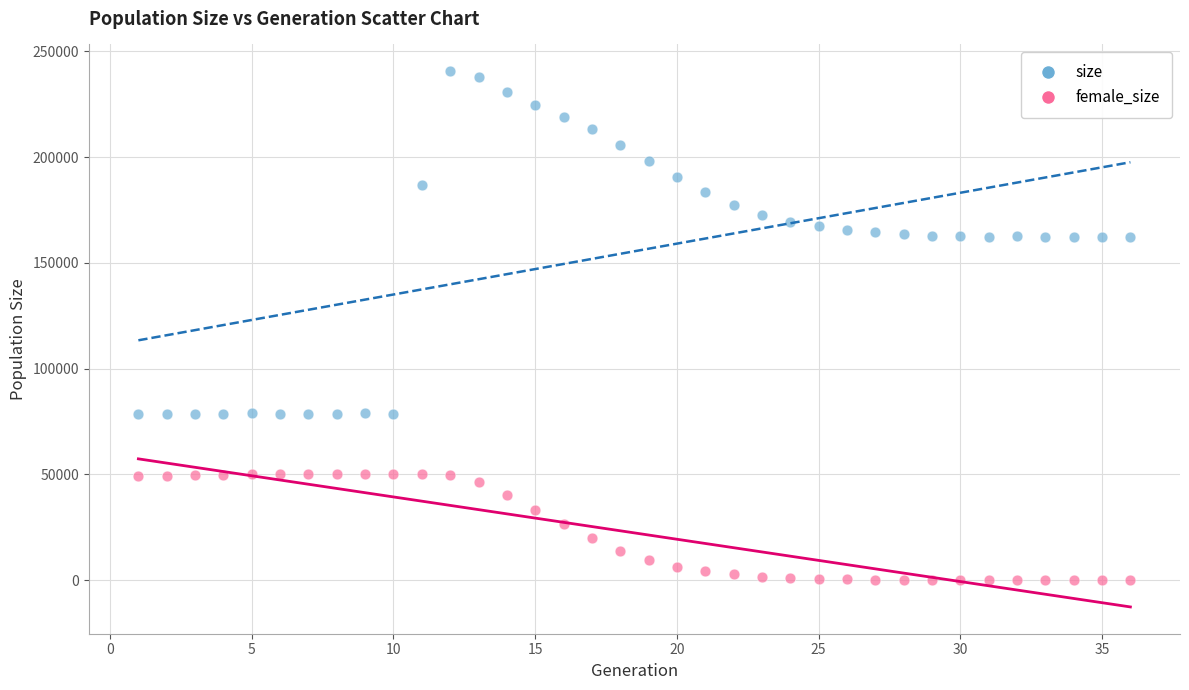

Which series contains the lowest Y value?

female_size